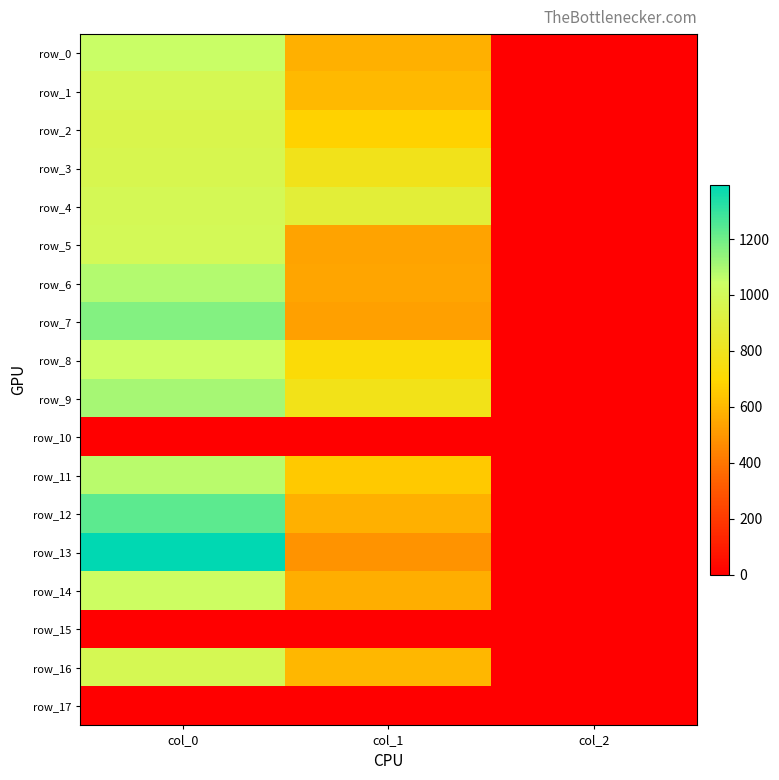

At col_0, list the series in order from largest to smallest.

row_13, row_12, row_7, row_9, row_6, row_11, row_0, row_8, row_14, row_5, row_4, row_16, row_1, row_3, row_2, row_10, row_15, row_17